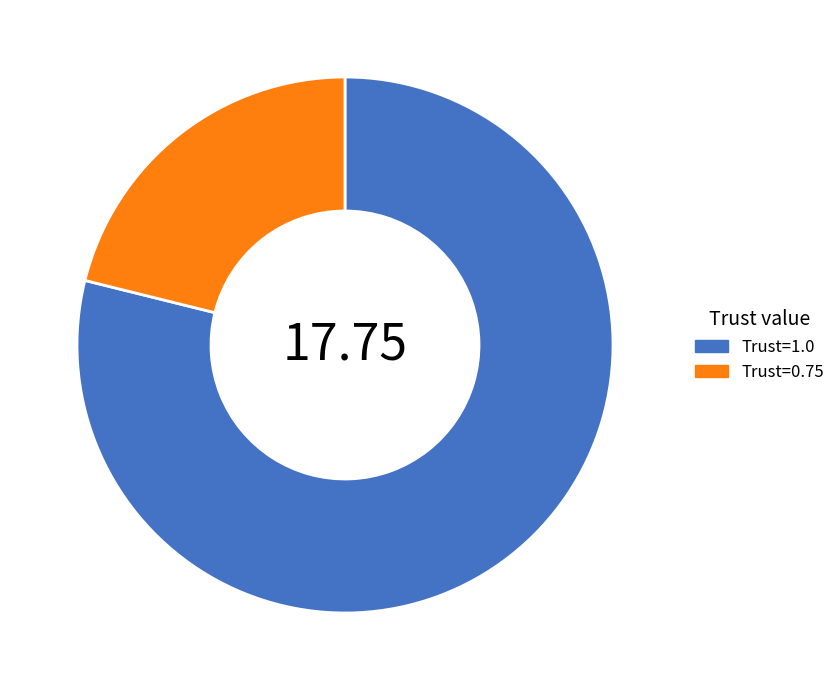

Does any single category account for the majority?

Yes